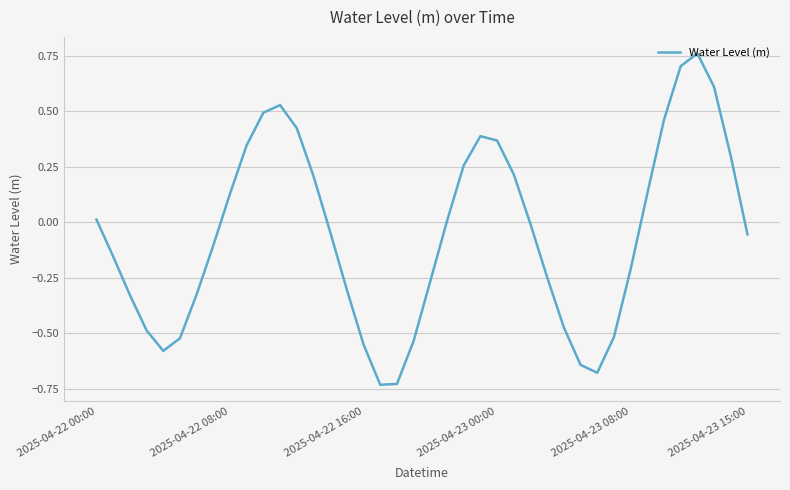

What is the difference between the maximum and minimum values?

1.5